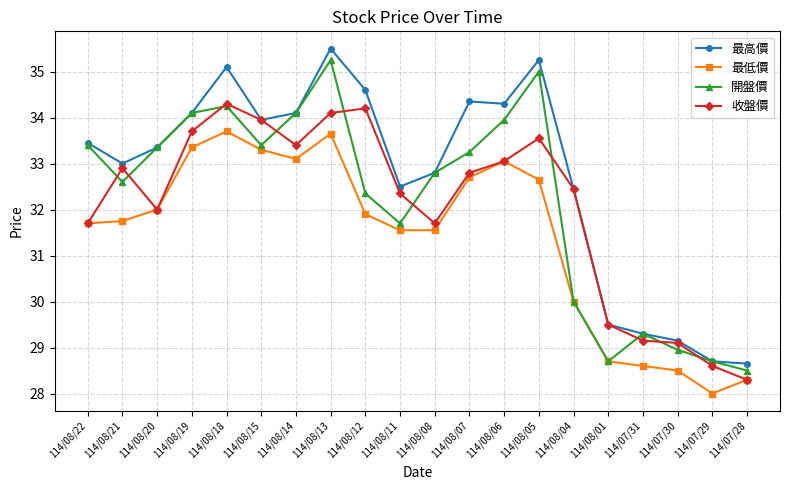

What position from the right is 114/08/13?

13